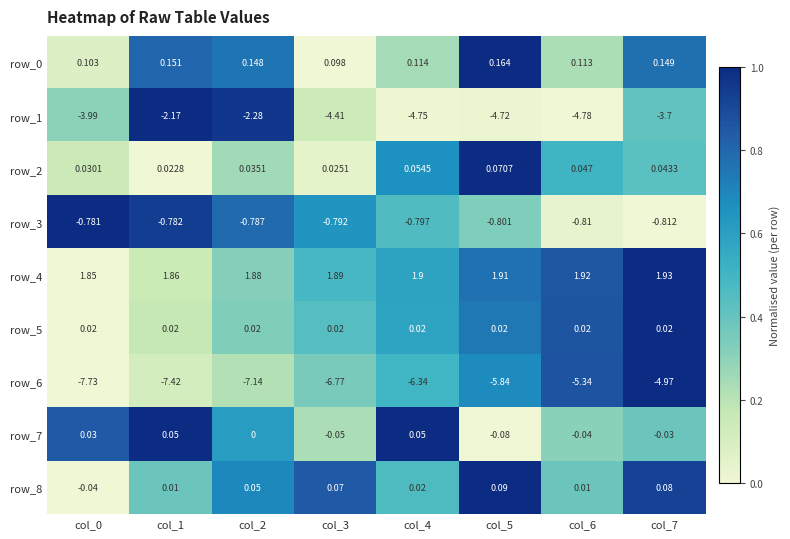

Is the value of row_7 at col_3 greater than the value of row_1 at col_0?

Yes